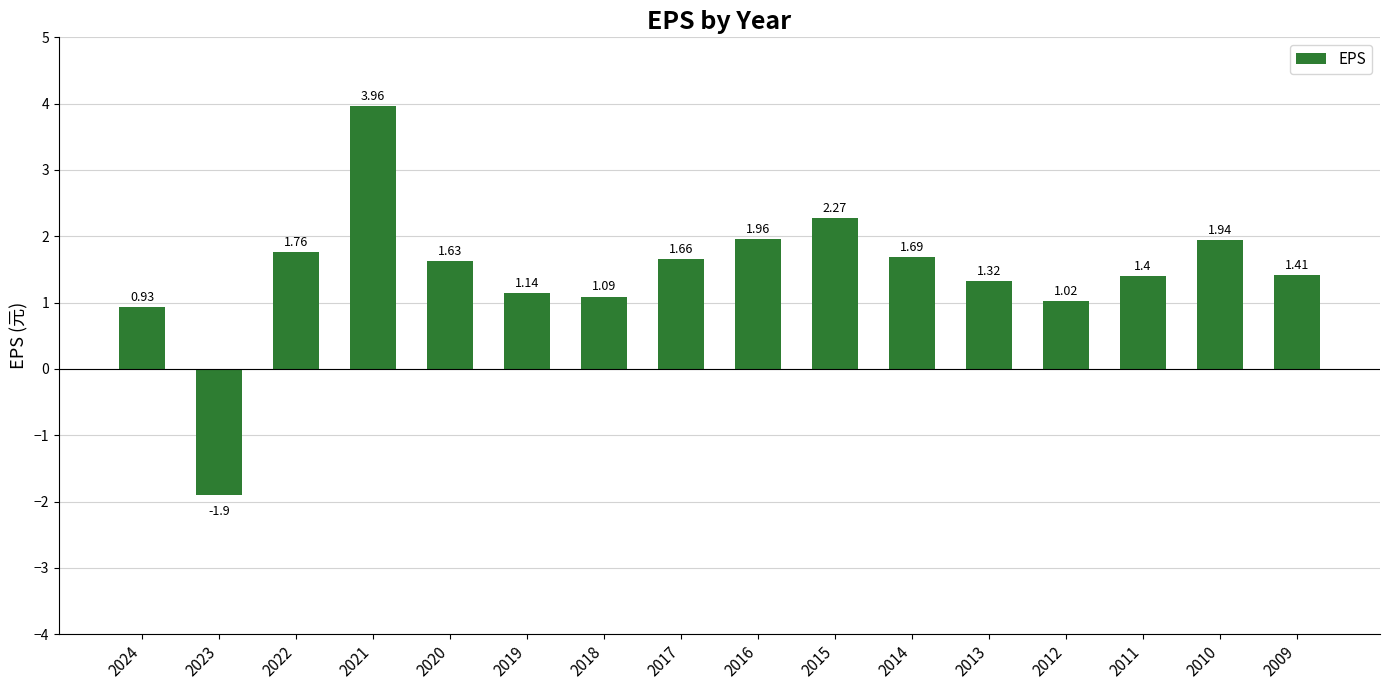

Rank the categories by value from highest to lowest.

2021, 2015, 2016, 2010, 2022, 2014, 2017, 2020, 2009, 2011, 2013, 2019, 2018, 2012, 2024, 2023